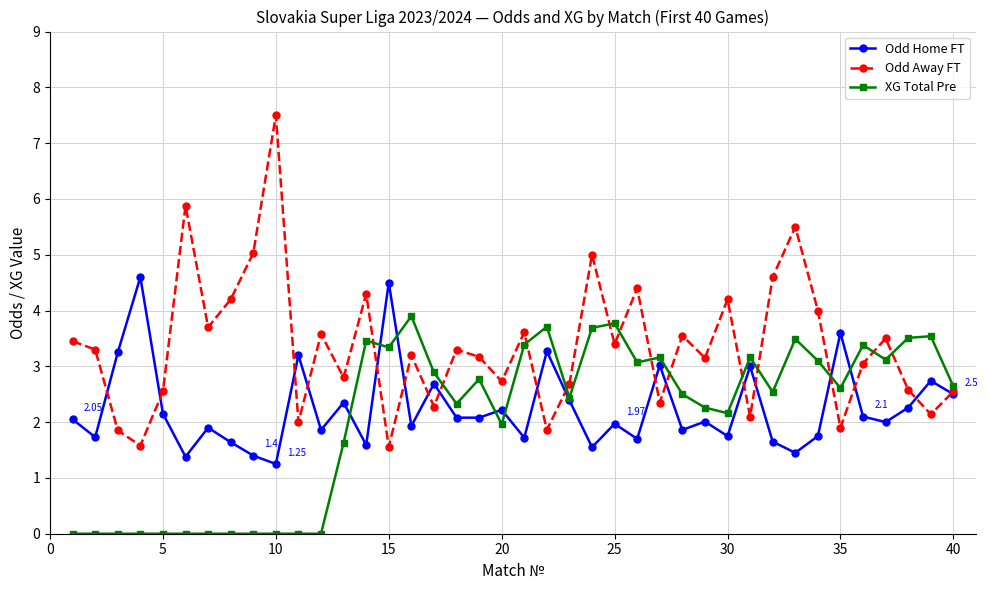

List the series in order of their peak value, highest first.

Odd Away FT, Odd Home FT, XG Total Pre